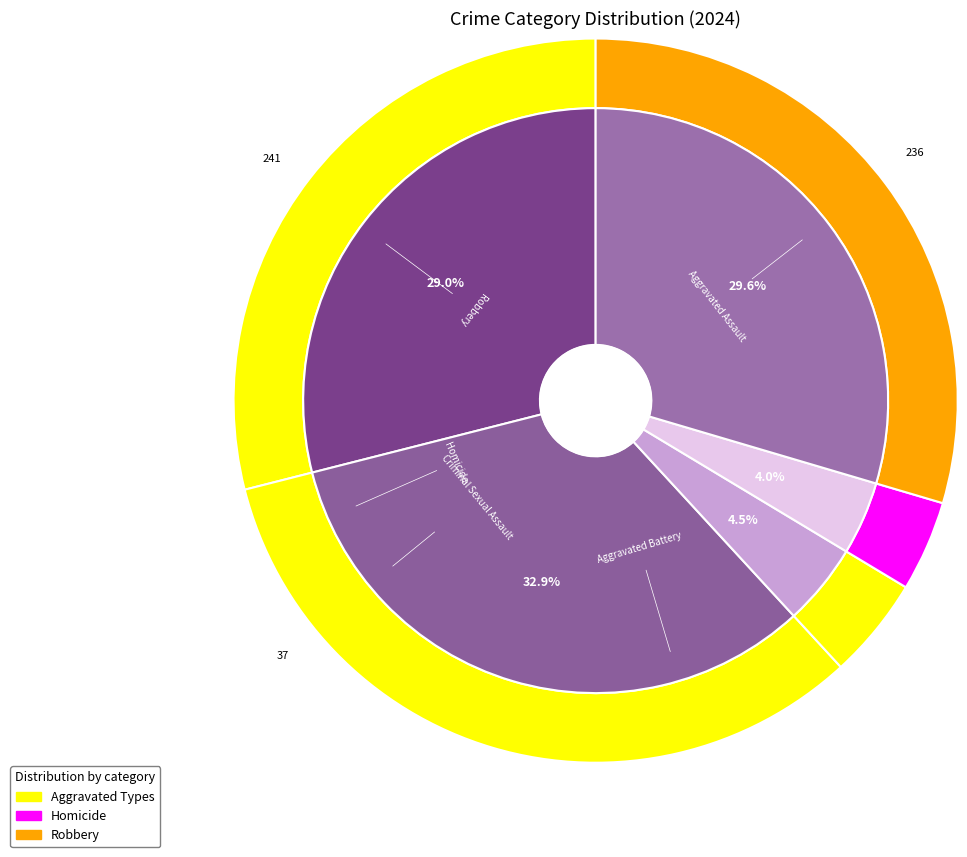

Does Aggravated Battery represent more than half of the total?

No